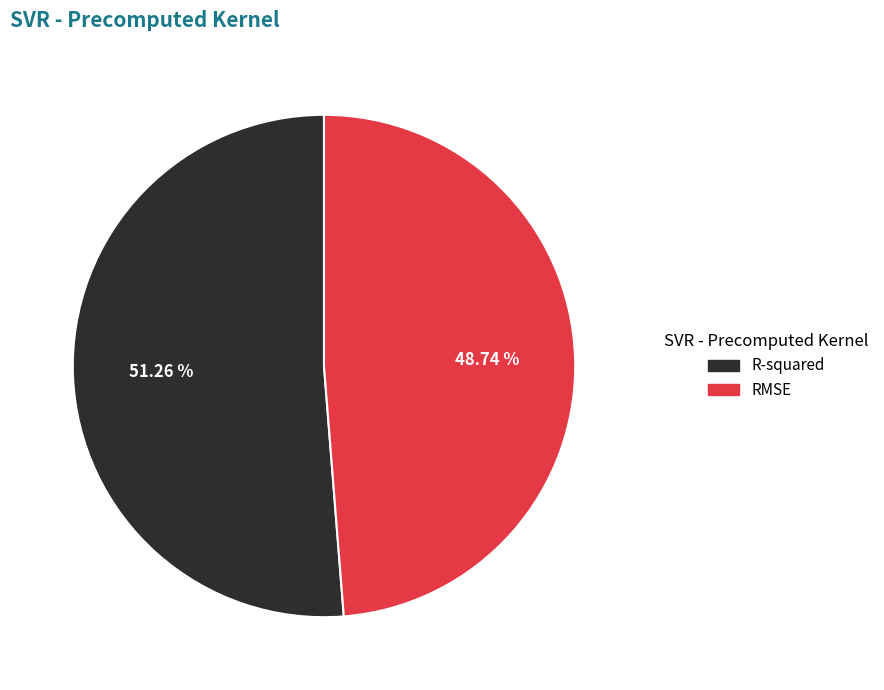

To the nearest percent, what is the difference between the largest and smallest slice percentages?

3%